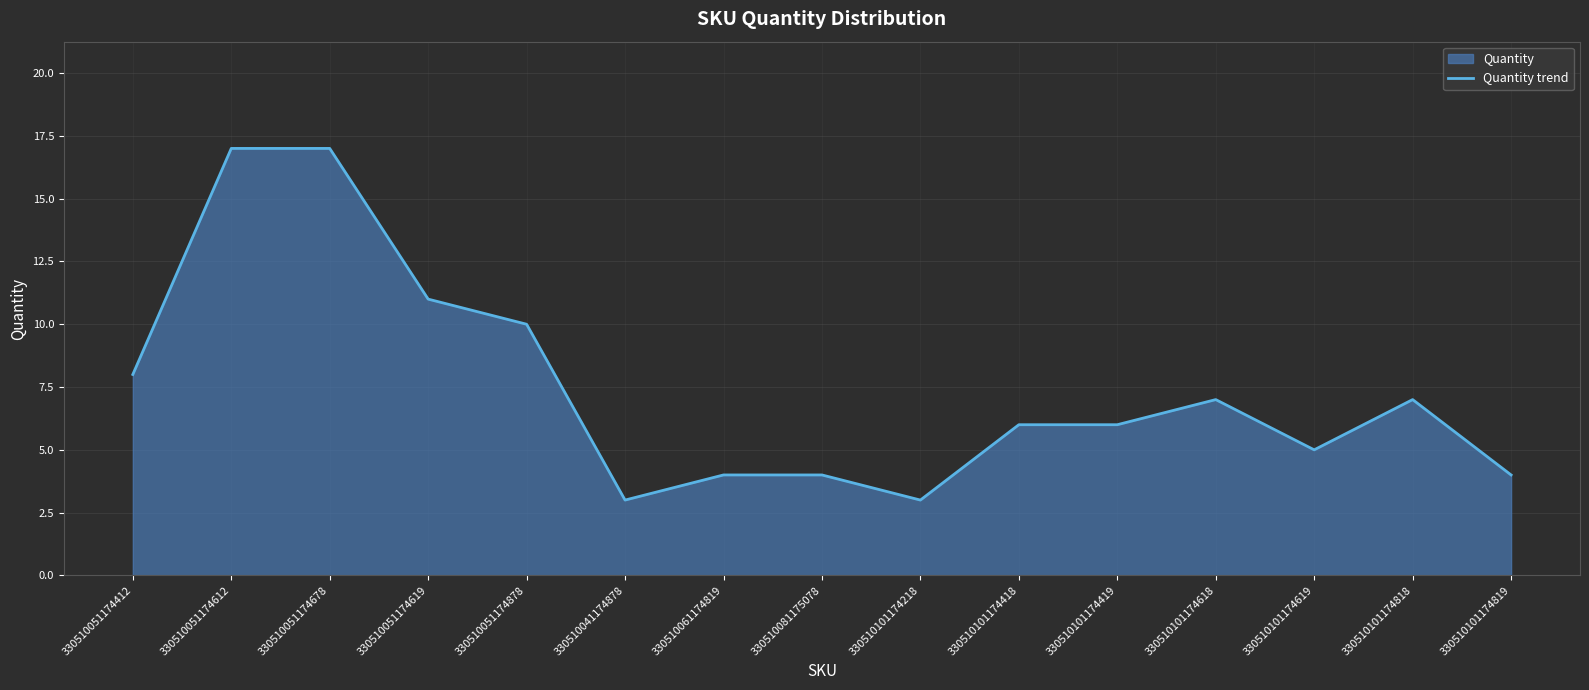

Rank the categories by value from highest to lowest.

330510051174612, 330510051174678, 330510051174619, 330510051174878, 330510051174412, 330510101174618, 330510101174818, 330510101174418, 330510101174419, 330510101174619, 330510061174819, 330510081175078, 330510101174819, 330510041174878, 330510101174218